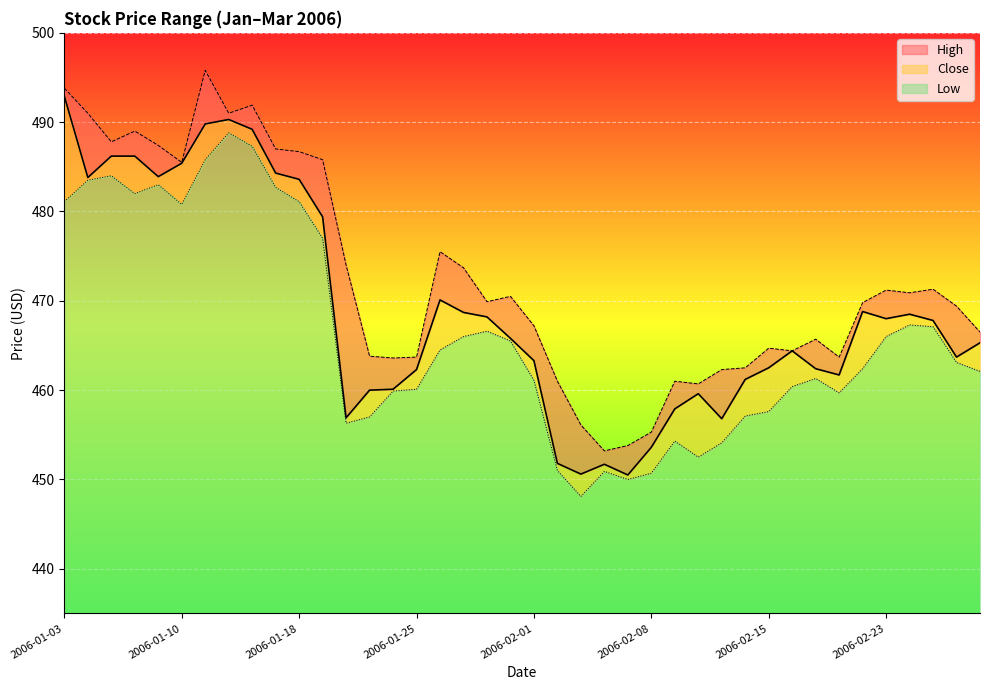

How many data points in High are above 469?

22